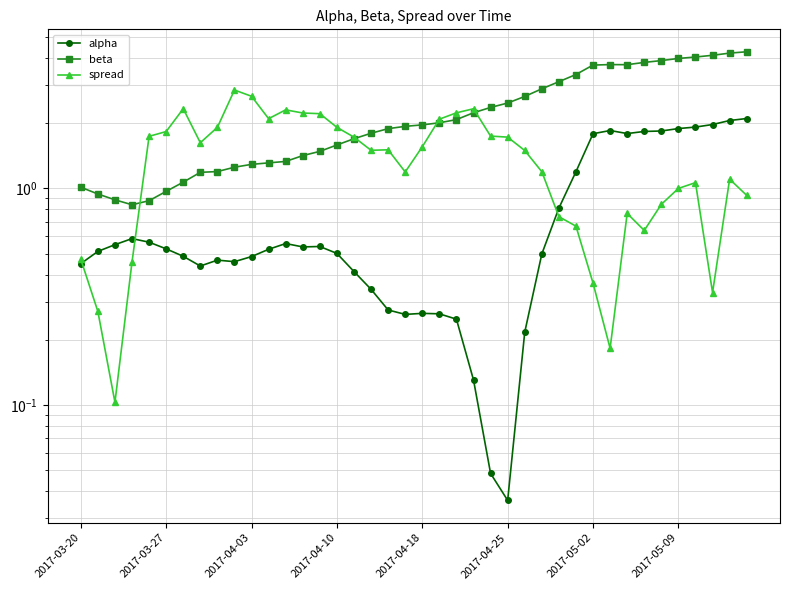

How many distinct data groups are displayed?

3